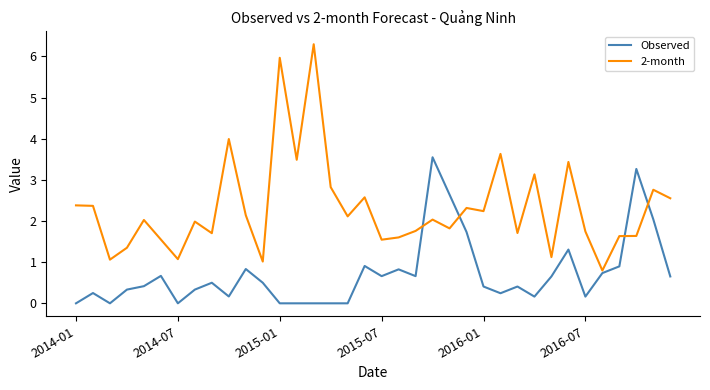

List the series in order of their overall mean, lowest first.

Observed, 2-month